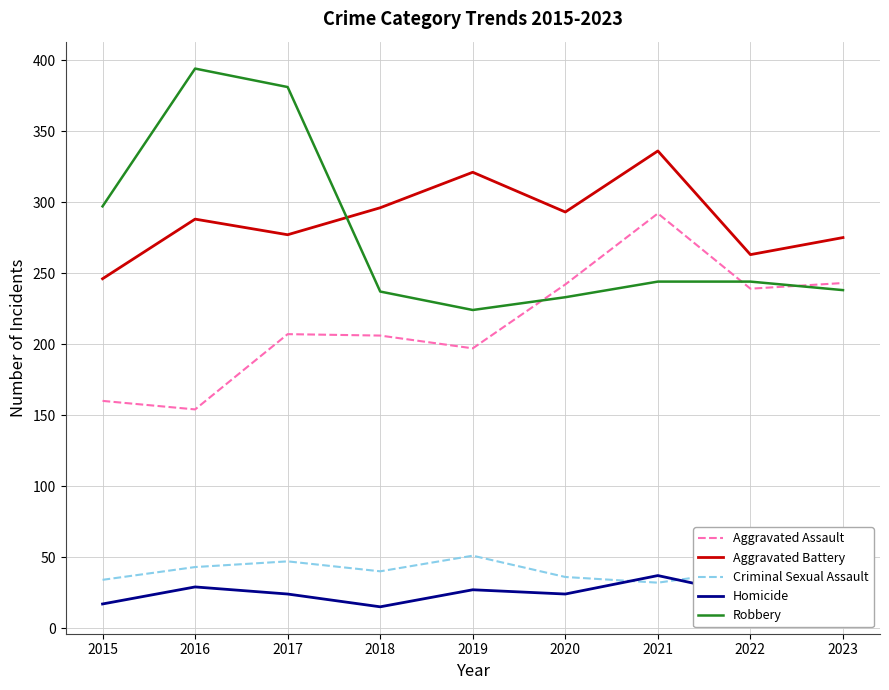

What is the total value across all series at 2016?

908